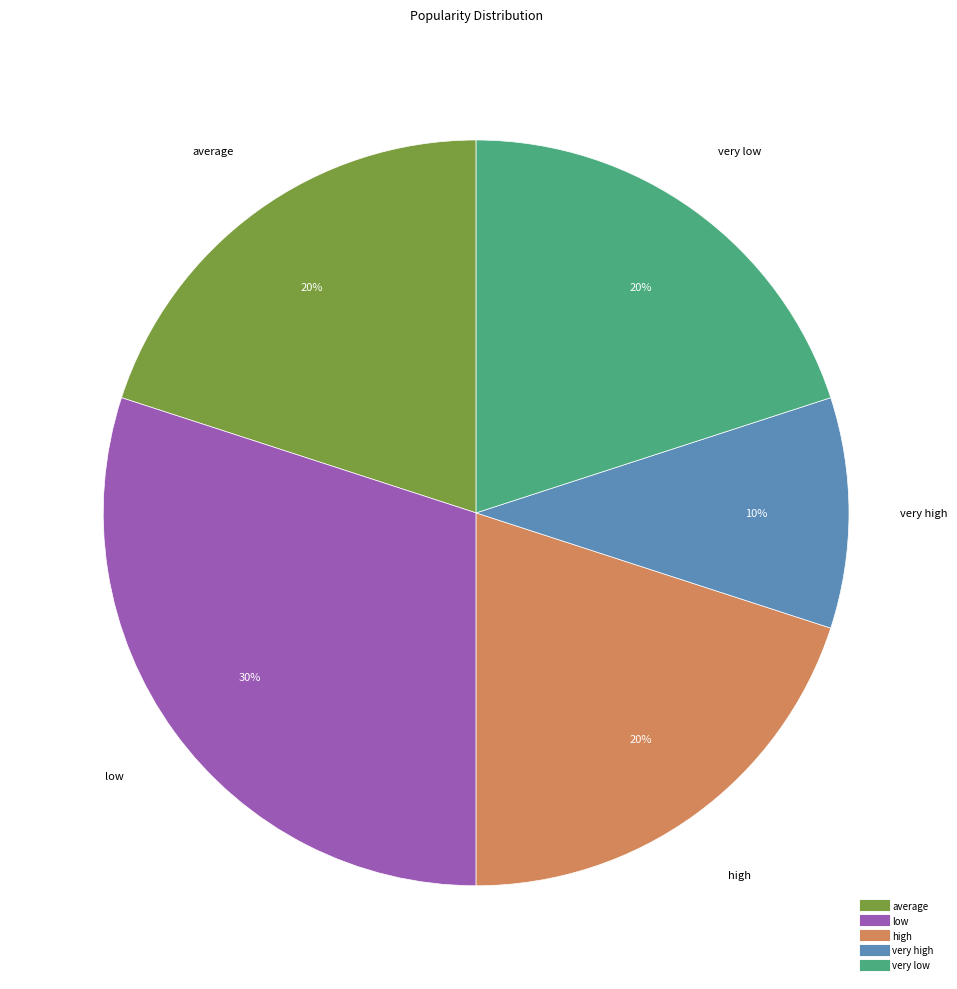

Combined, do low and very high account for over 50%?

No